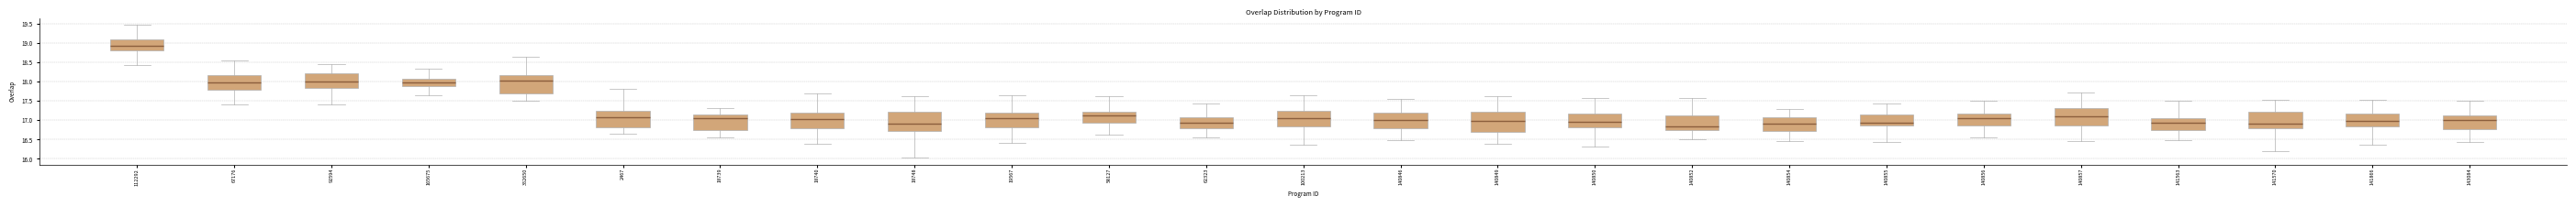

Which box's median line is the lowest?

140852